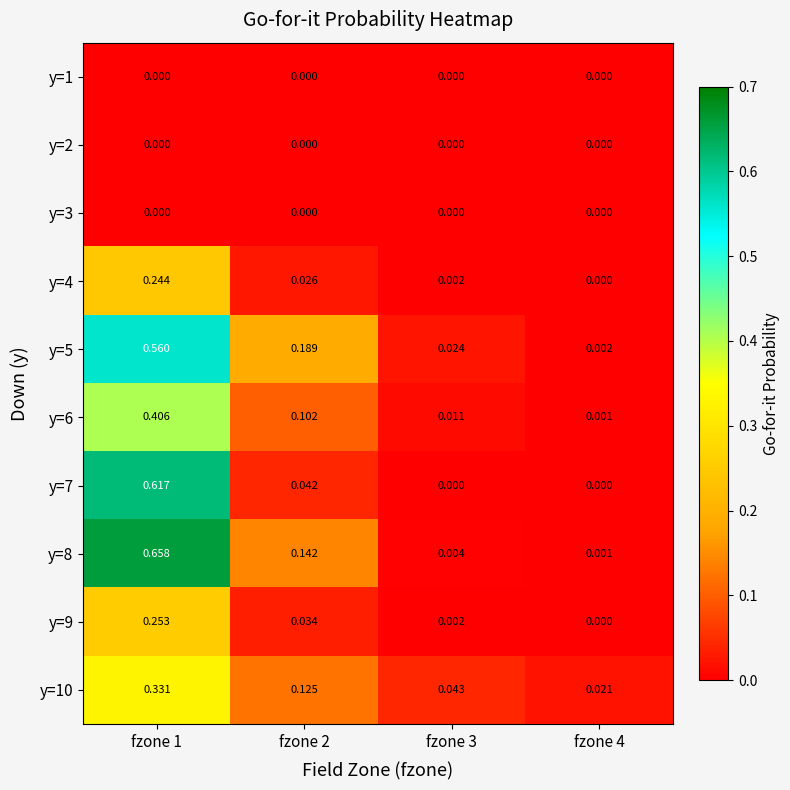

Is the value of y=1 at fzone 2 greater than the value of y=5 at fzone 3?

No